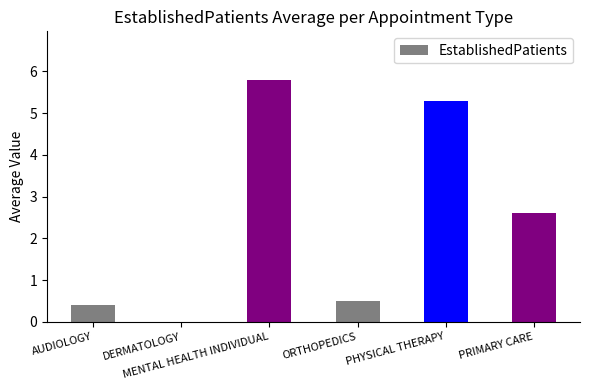

Between AUDIOLOGY and MENTAL HEALTH INDIVIDUAL, which is larger?

MENTAL HEALTH INDIVIDUAL